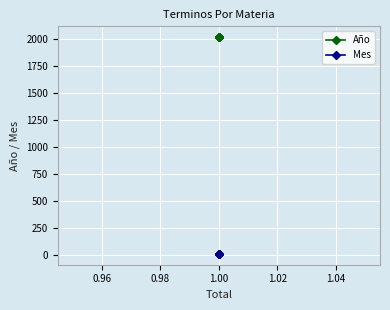

Reading left to right, what are all the values shown in this chart?

Año: 2017	2017	2017	2017
Mes: 11	11	11	11